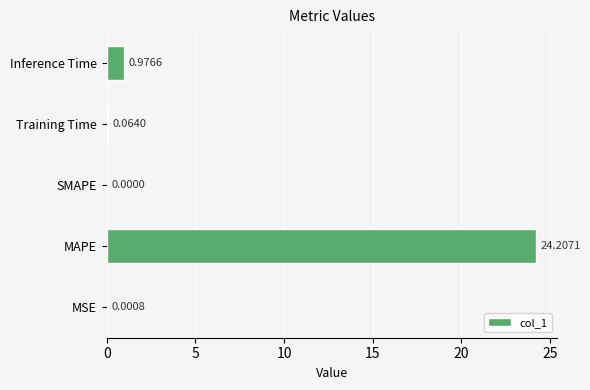

How many distinct data groups are displayed?

1